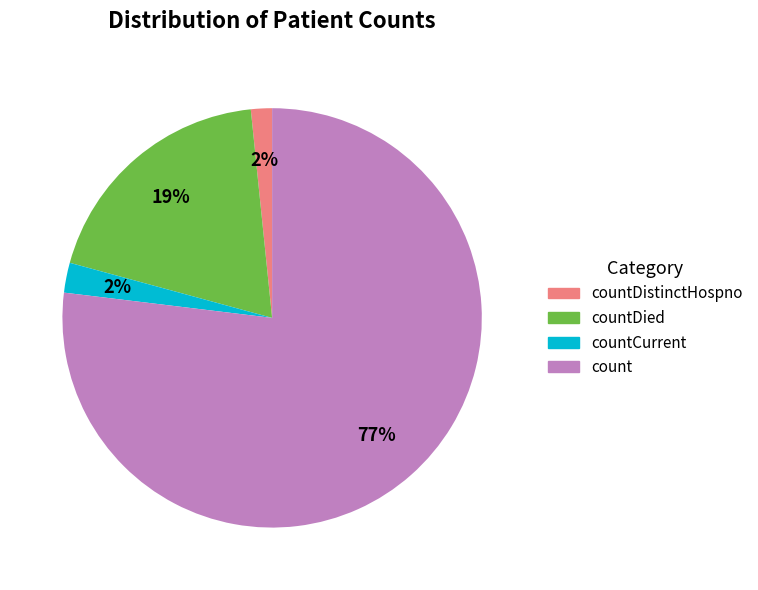

To the nearest percent, what is the difference between the largest and smallest slice percentages?

75%